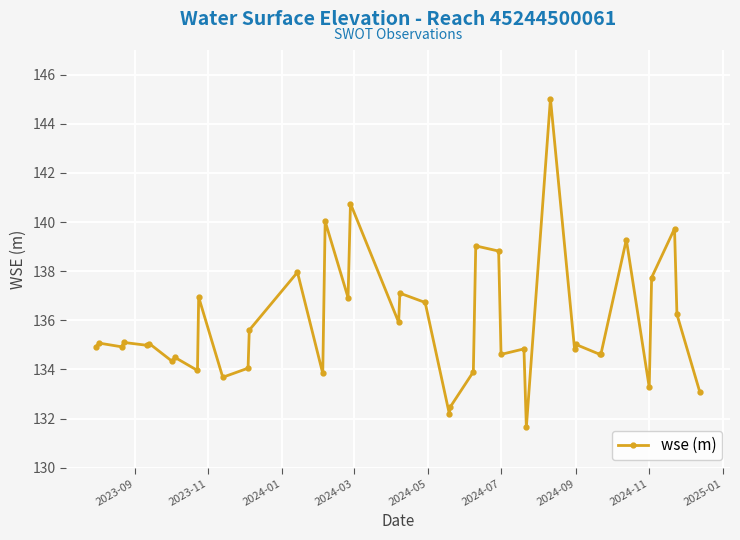

What is the average value?

135.8